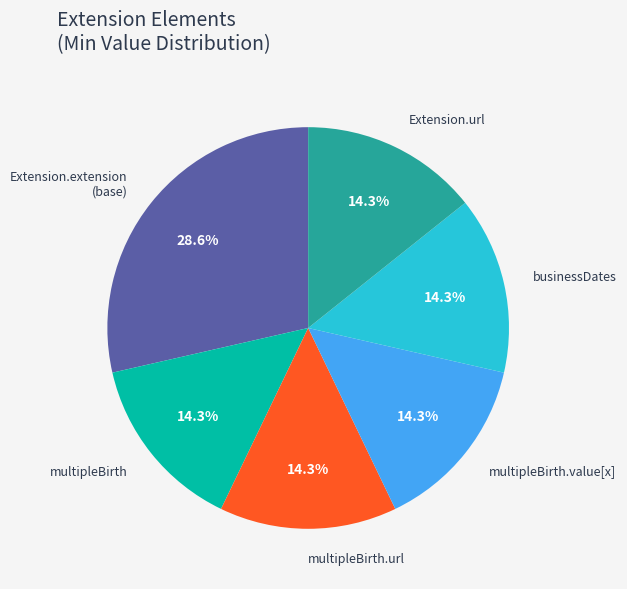

What portion of the pie excludes Extension.extension (base)?

71.4%